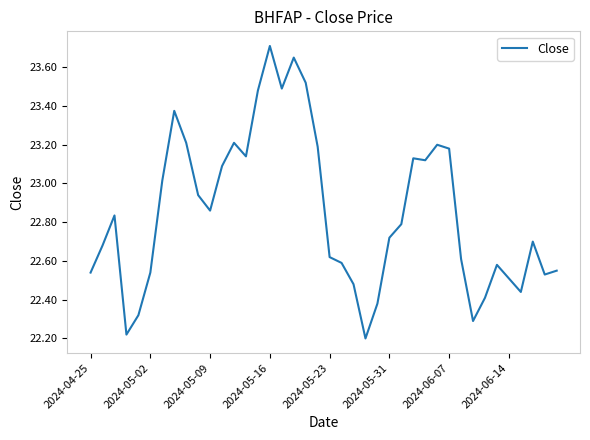

What is the difference between the maximum and minimum values?

1.5